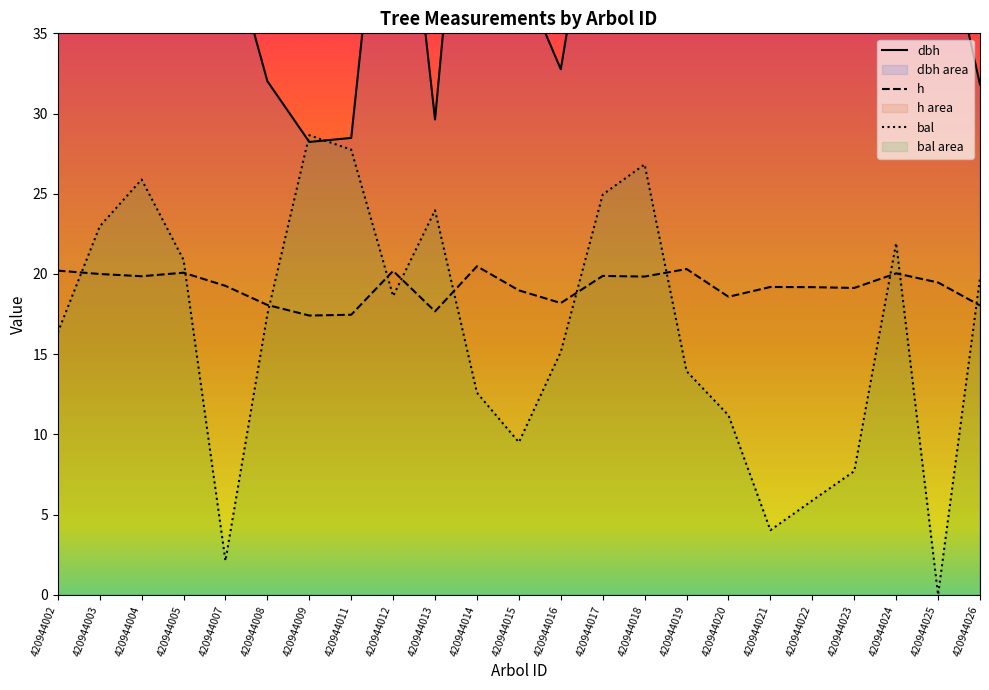

Reading left to right, transcribe all the data shown in this chart.

dbh: 420944002=53.4	420944003=50.2	420944004=48.4	420944005=51.3	420944007=41.5	420944008=32.0	420944009=28.2	420944011=28.5	420944012=53.1	420944013=29.6	420944014=58.0	420944015=38.9	420944016=32.8	420944017=48.6	420944018=48.0	420944019=55.0	420944020=35.6	420944021=40.8	420944022=40.7	420944023=40.2	420944024=50.8	420944025=43.6	420944026=31.8
h: 420944002=20.2	420944003=20.0	420944004=19.9	420944005=20.1	420944007=19.3	420944008=18.1	420944009=17.4	420944011=17.5	420944012=20.2	420944013=17.7	420944014=20.5	420944015=19.0	420944016=18.2	420944017=19.9	420944018=19.8	420944019=20.3	420944020=18.6	420944021=19.2	420944022=19.2	420944023=19.1	420944024=20.0	420944025=19.5	420944026=18.0
bal: 420944002=16.4	420944003=23.0	420944004=25.9	420944005=20.9	420944007=2.1	420944008=17.5	420944009=28.6	420944011=27.8	420944012=18.6	420944013=24.0	420944014=12.6	420944015=9.5	420944016=15.2	420944017=24.9	420944018=26.8	420944019=13.9	420944020=11.2	420944021=4.0	420944022=5.9	420944023=7.7	420944024=21.9	420944025=0.0	420944026=19.8